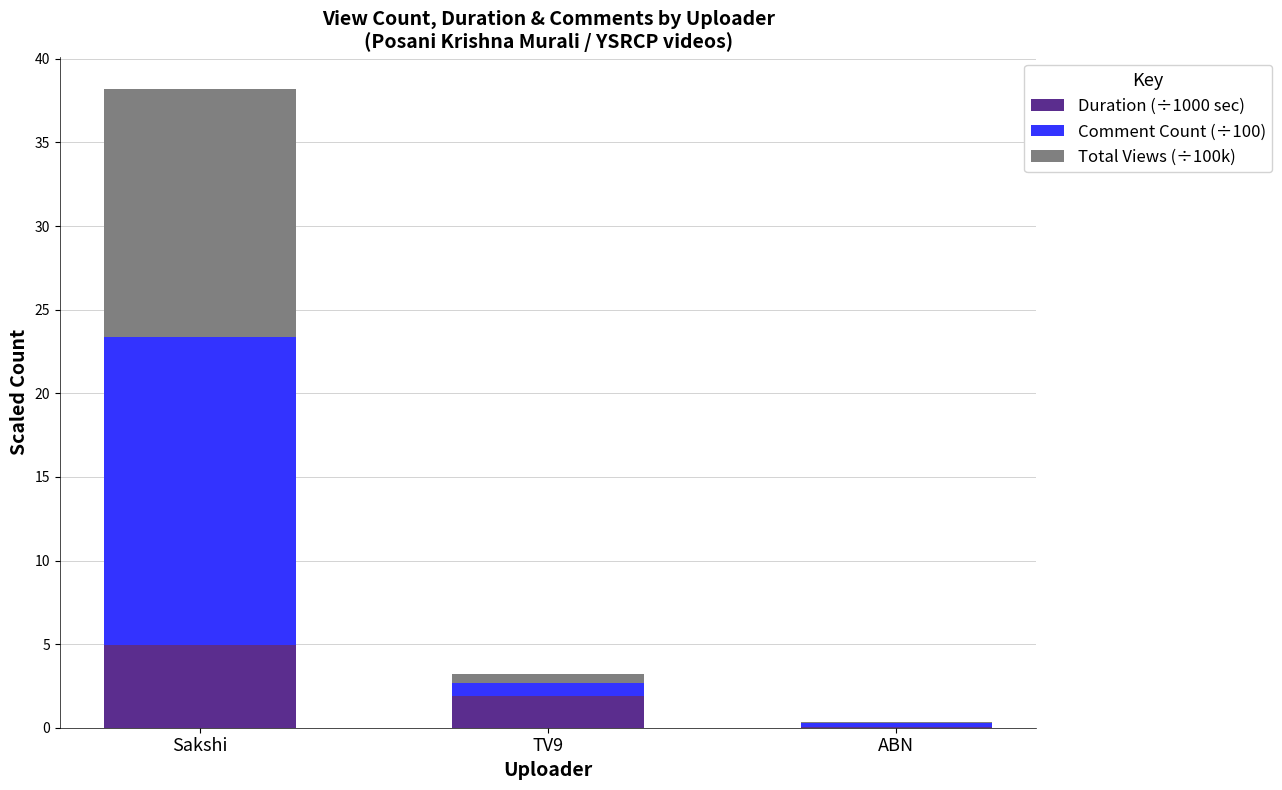

What is the highest value of the Duration (÷1000 sec) series?

5.0